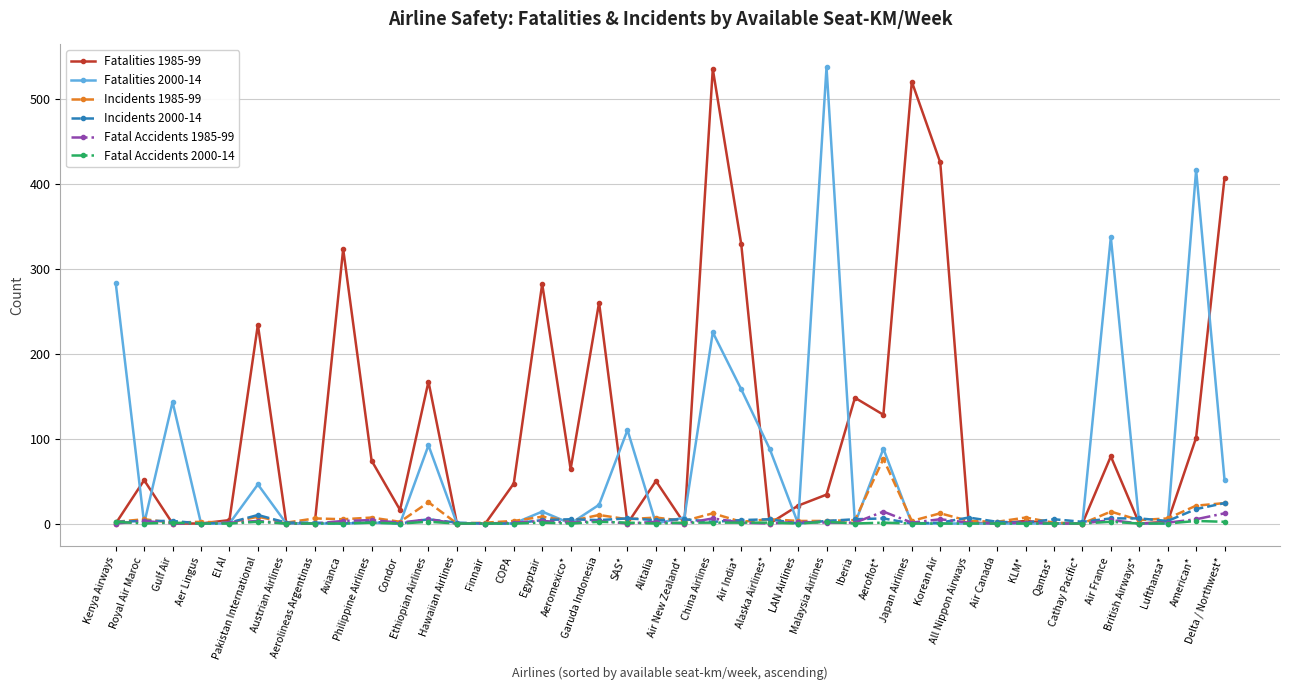

What is the total value across all series at All Nippon Airways?

12